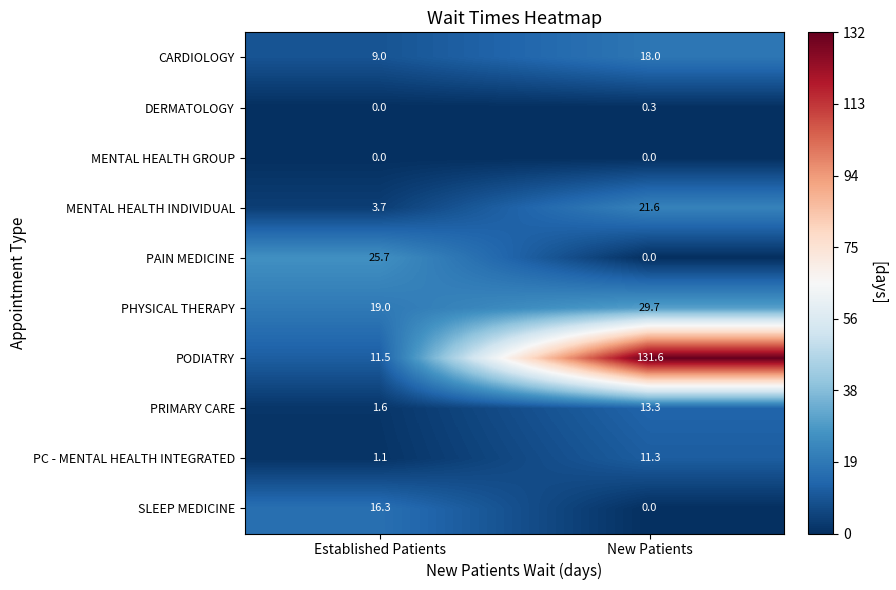

Reading right to left, transcribe all the data shown in this chart.

CARDIOLOGY: 18.0	9.0
DERMATOLOGY: 0.3	0.0
MENTAL HEALTH GROUP: 0.0	0.0
MENTAL HEALTH INDIVIDUAL: 21.6	3.7
PAIN MEDICINE: 0.0	25.7
PHYSICAL THERAPY: 29.7	19.0
PODIATRY: 131.6	11.5
PRIMARY CARE: 13.3	1.6
PC - MENTAL HEALTH INTEGRATED: 11.3	1.1
SLEEP MEDICINE: 0.0	16.3